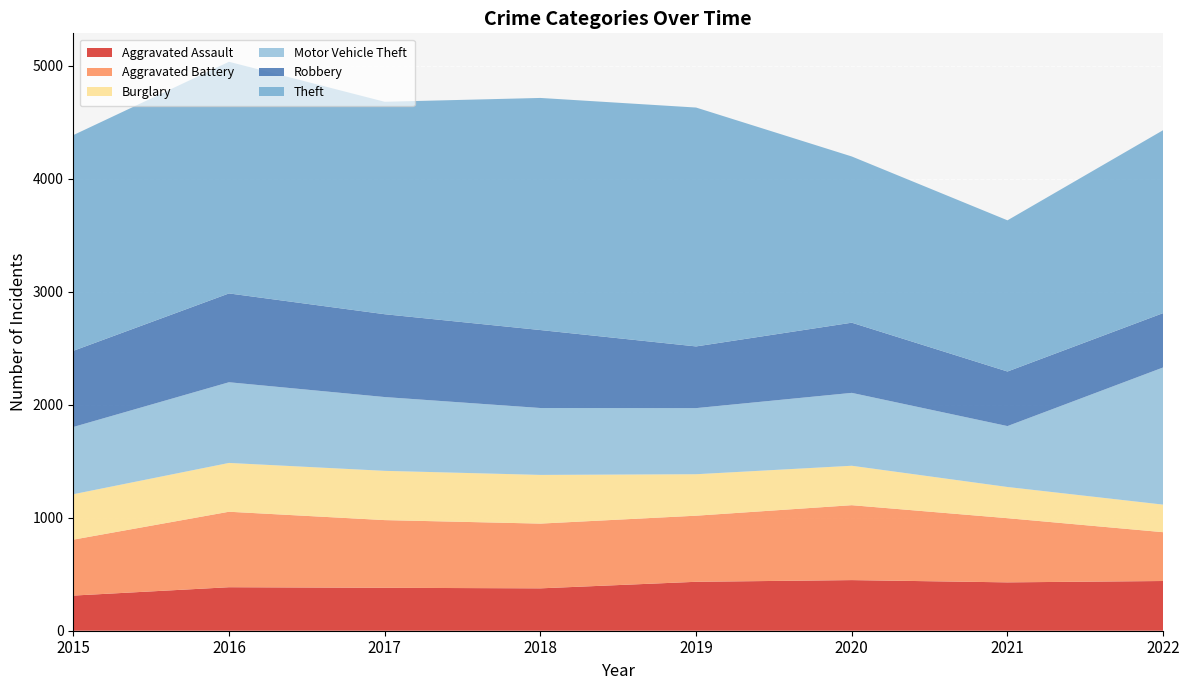

Reading right to left, list all the values displayed in this chart.

Aggravated Assault: 2022=440	2021=428	2020=448	2019=433	2018=375	2017=380	2016=385	2015=311
Aggravated Battery: 2022=432	2021=568	2020=663	2019=585	2018=573	2017=599	2016=668	2015=495
Burglary: 2022=244	2021=276	2020=349	2019=367	2018=431	2017=436	2016=432	2015=402
Motor Vehicle Theft: 2022=1214	2021=539	2020=645	2019=585	2018=592	2017=653	2016=714	2015=595
Robbery: 2022=481	2021=483	2020=621	2019=546	2018=690	2017=733	2016=786	2015=674
Theft: 2022=1619	2021=1338	2020=1471	2019=2114	2018=2054	2017=1880	2016=2050	2015=1909